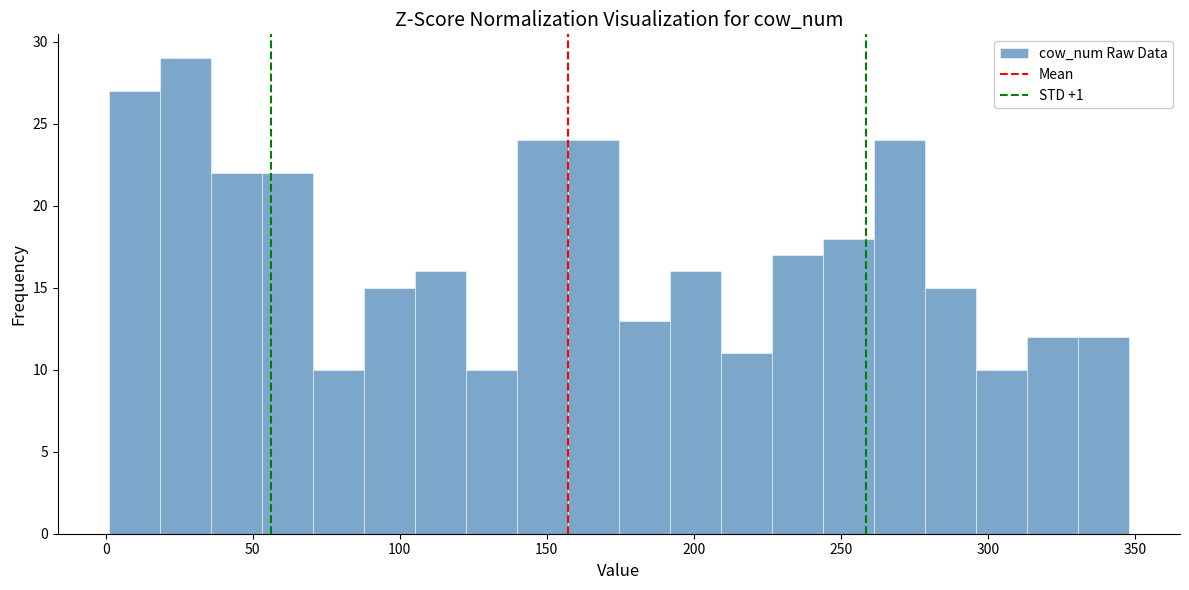

Read against the x-axis, roughly where is the centre of the tallest bar?

25